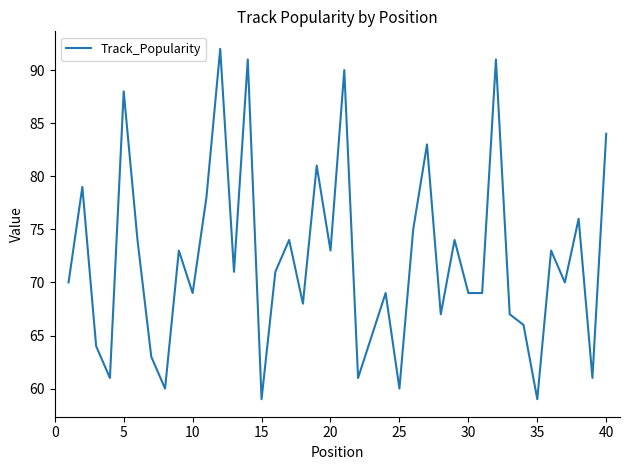

What is the minimum value shown in the chart?

59